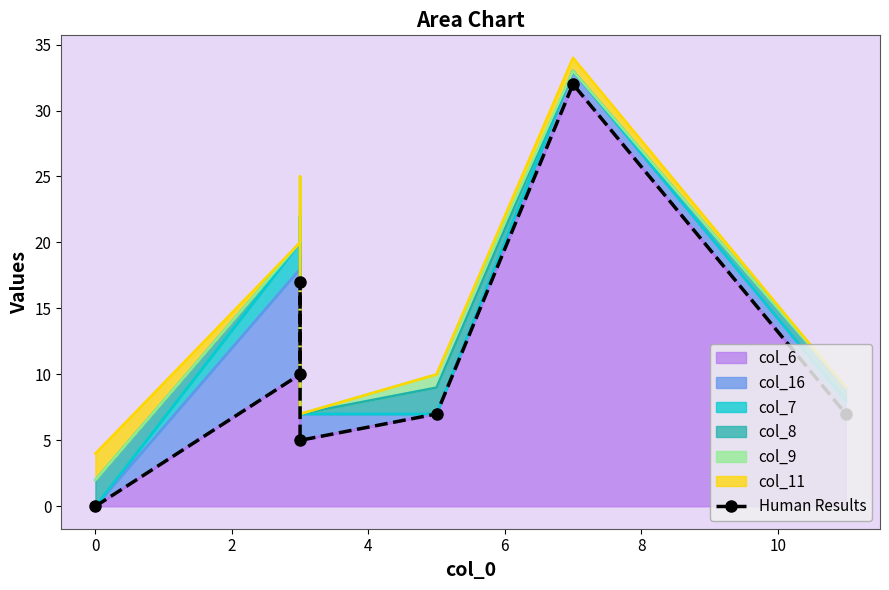

The chart shows a value of 15 at 0. True or false?

False